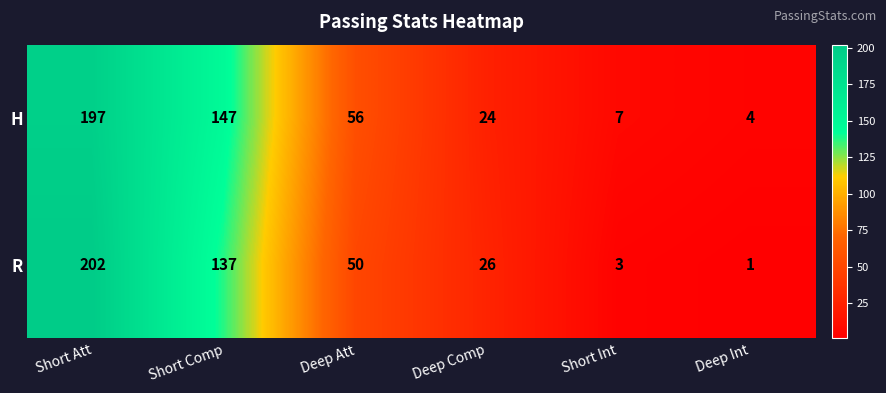

Read the R value at Deep Comp.

26